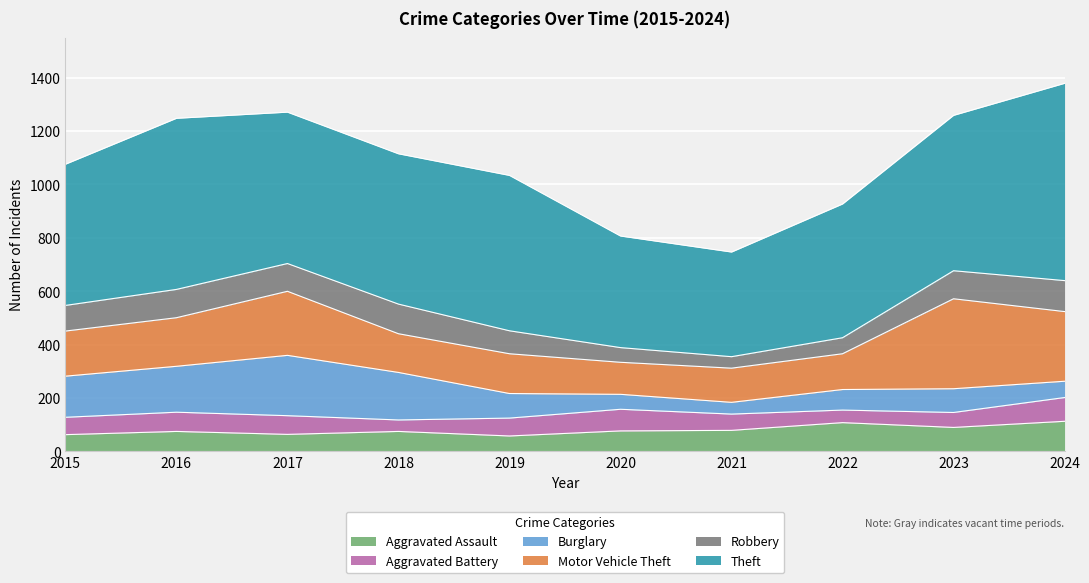

What is the total value across all series at 2023?

1259